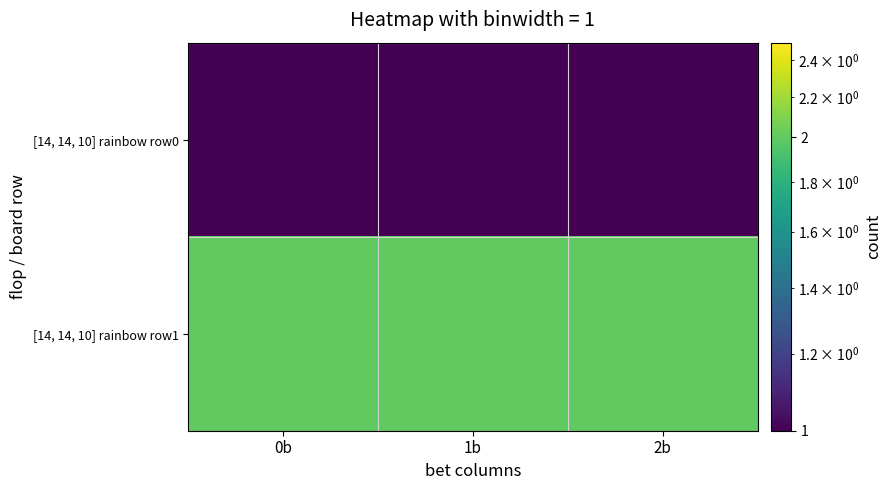

Reading left to right, what are all the values shown in this chart?

[14, 14, 10] rainbow row0: 0b=1	1b=1	2b=1
[14, 14, 10] rainbow row1: 0b=2	1b=2	2b=2